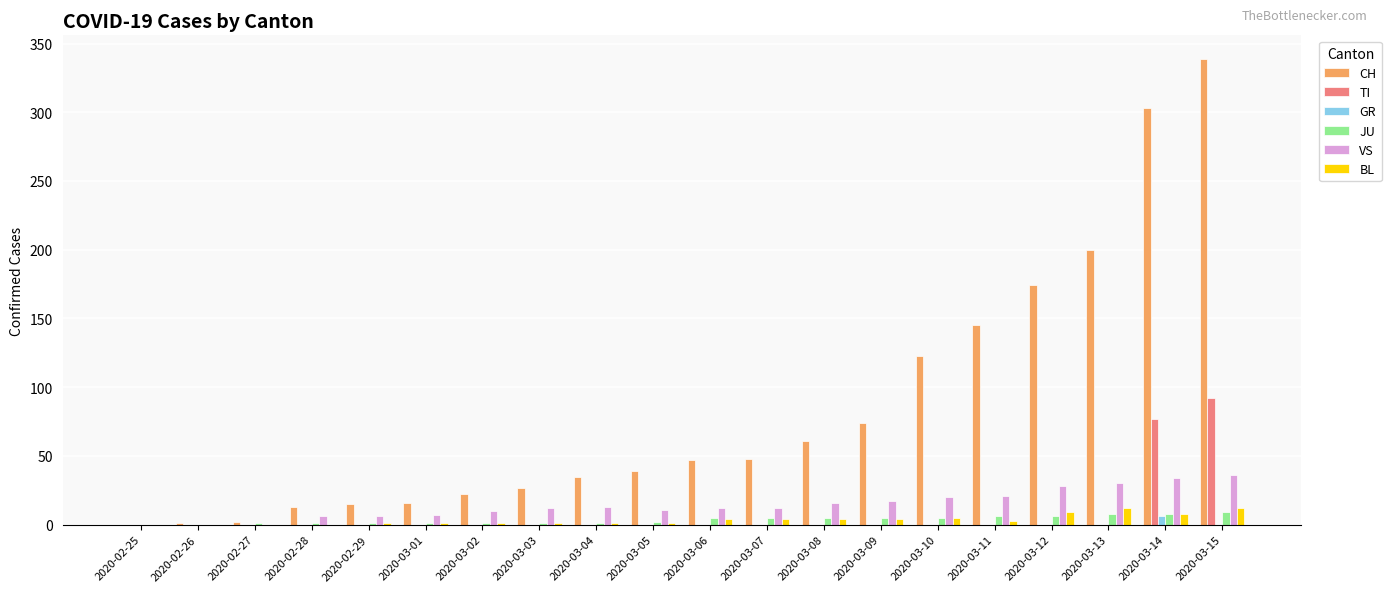

Between 2020-03-03 and 2020-03-14, which series saw the biggest shift?

CH